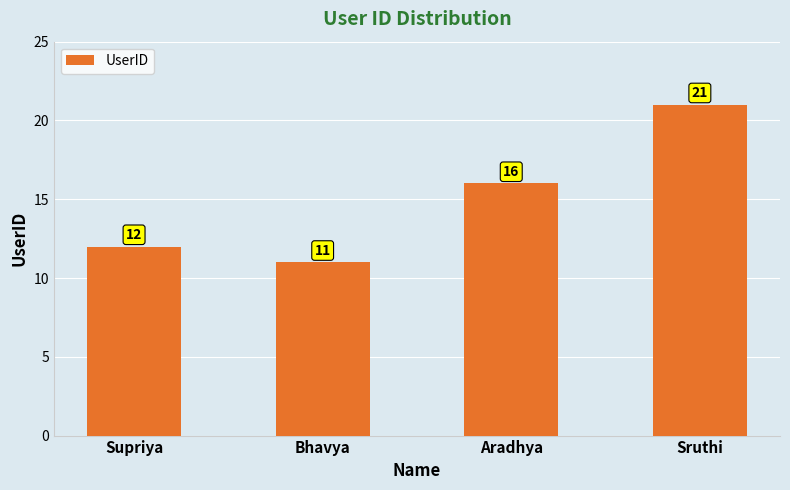

The chart shows a value of 21 at Sruthi. True or false?

True